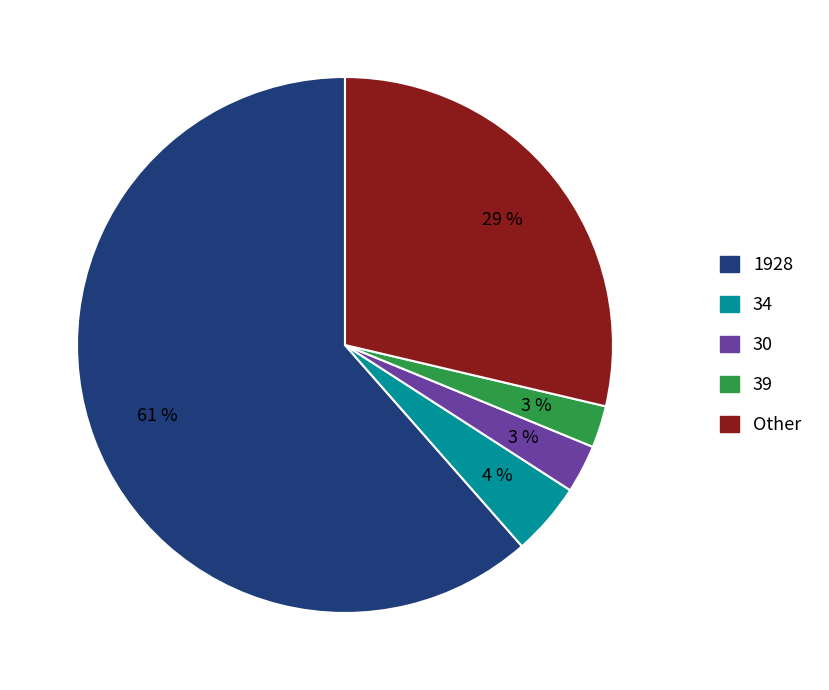

To the nearest percent, what is the average slice percentage?

20%